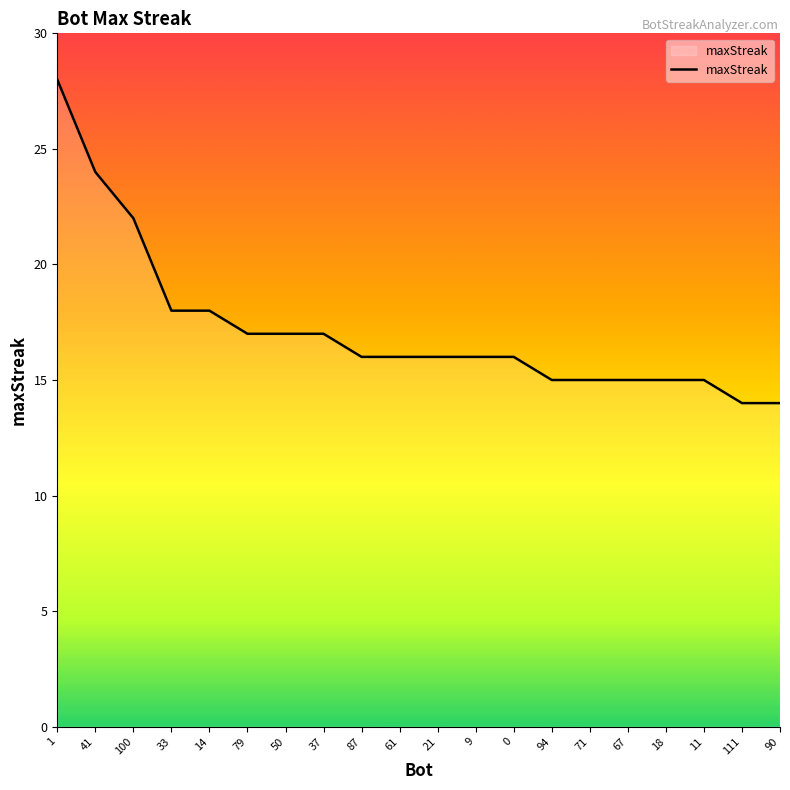

What is the maximum value shown in the chart?

28